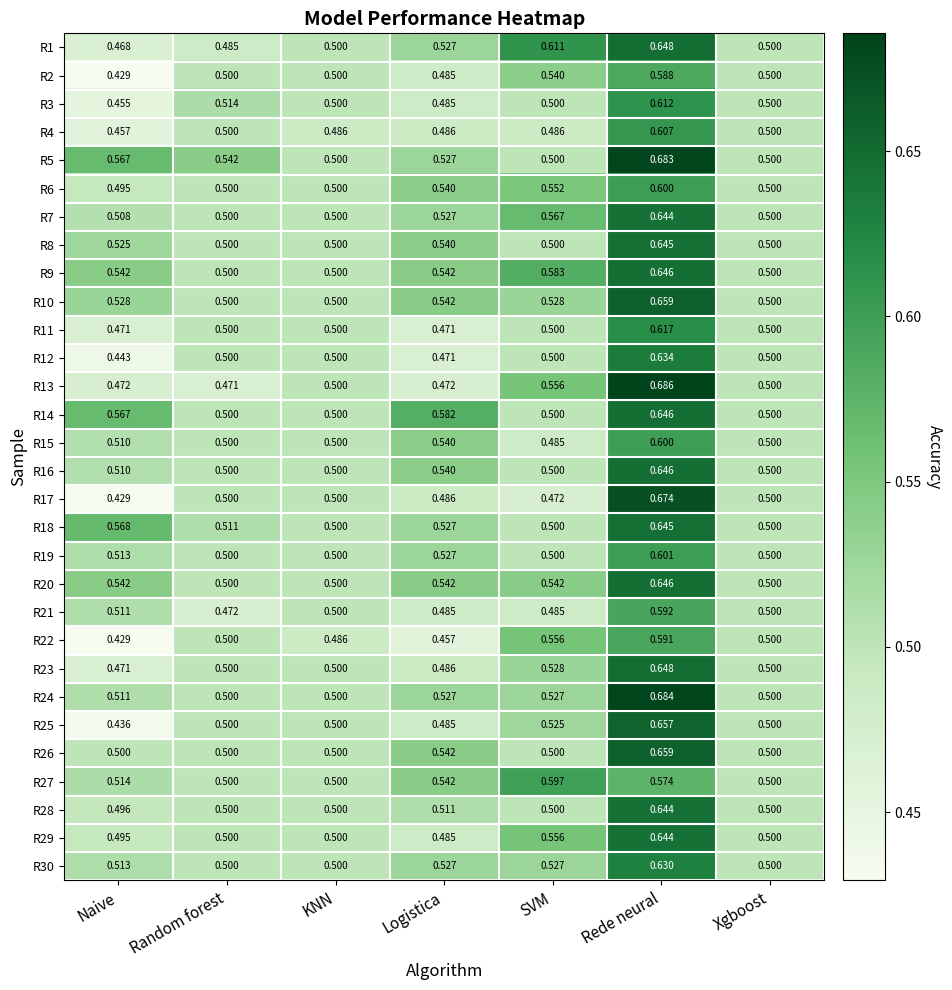

At which category does the chart reach its minimum across all series?

Naive